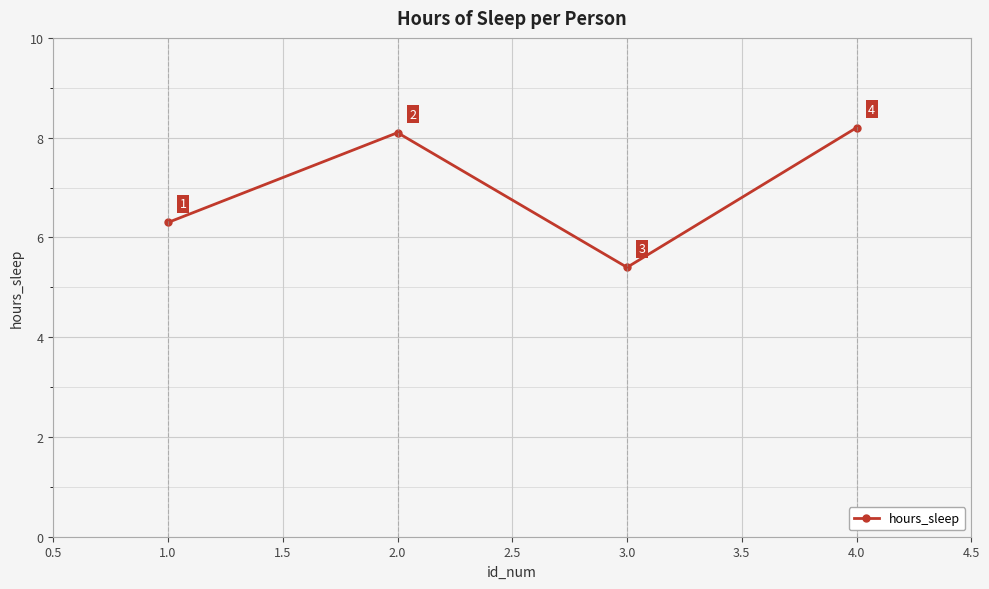

The chart shows a value of 2.9 at 4.0. True or false?

False